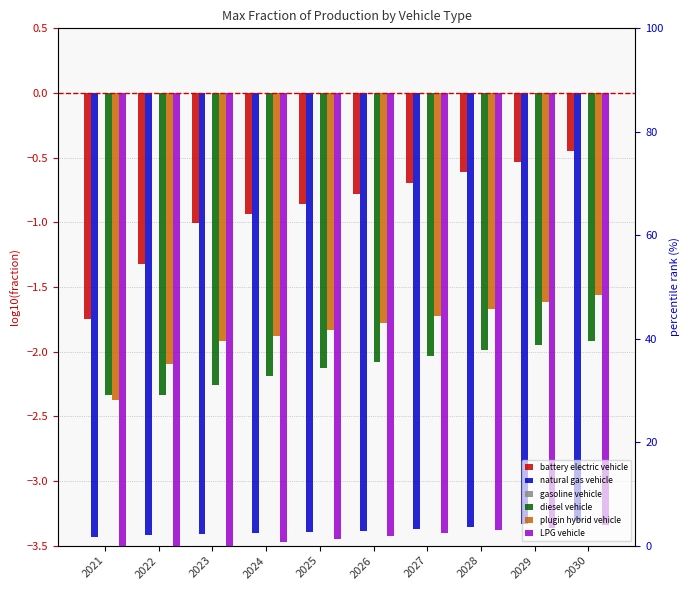

Count the number of data series in this chart.

6